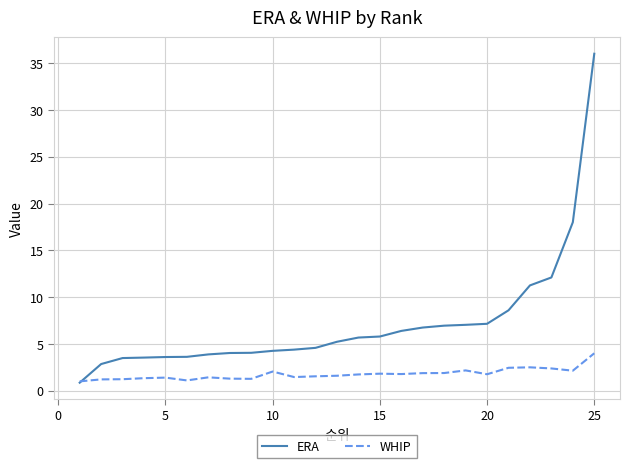

Count the number of data series in this chart.

2